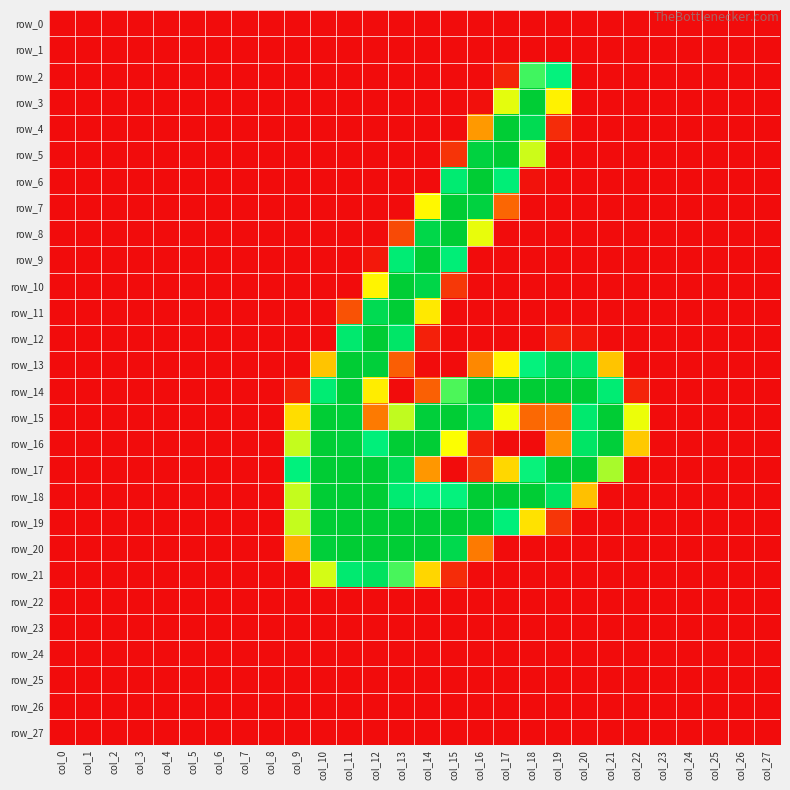

Which series has the widest spread of values?

row_17